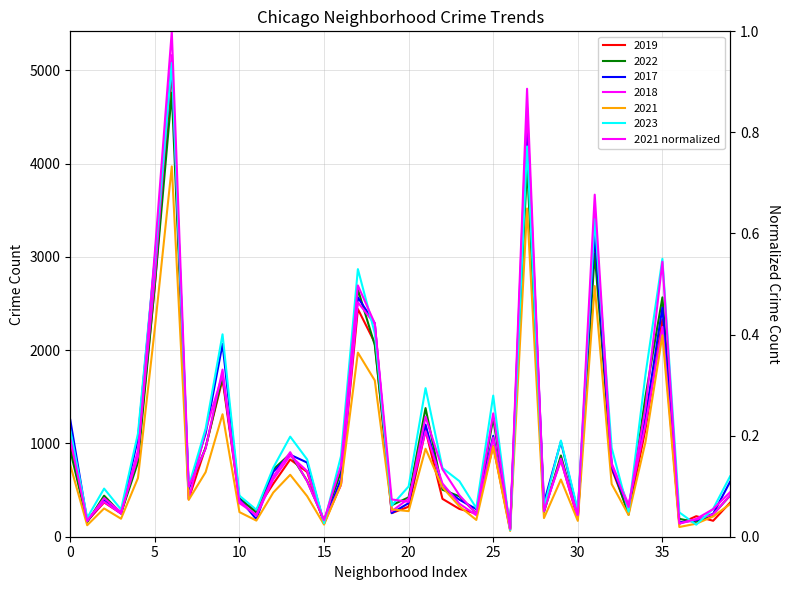

At which category does the chart reach its minimum across all series?

26